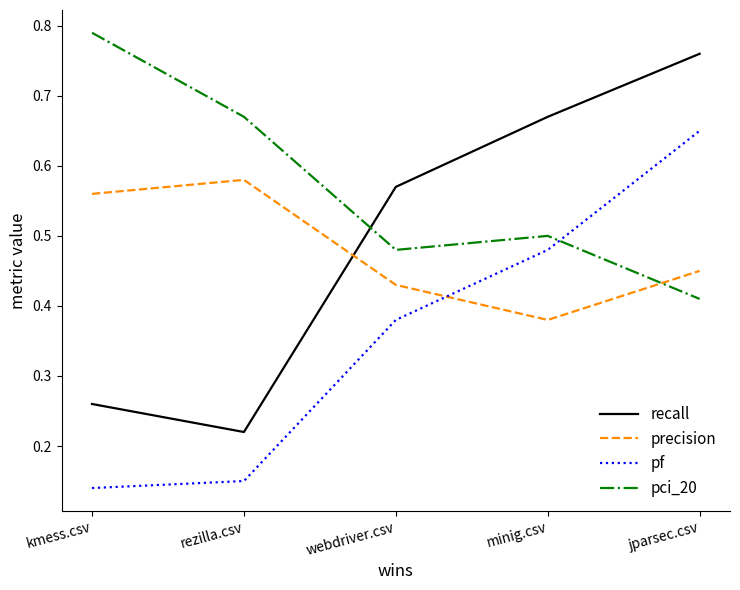

After their last crossing, which series has the higher values: recall or pci_20?

recall